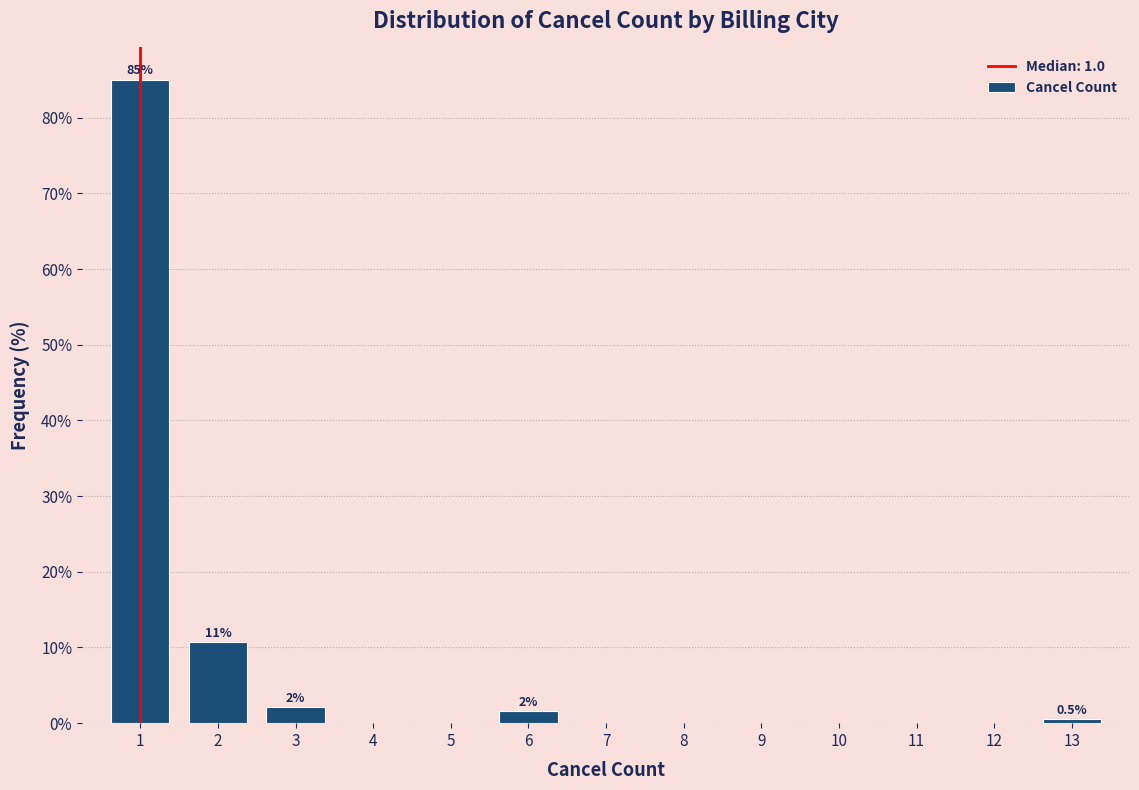

Which range on the x-axis has the tallest bar?

0.5 to 1.5